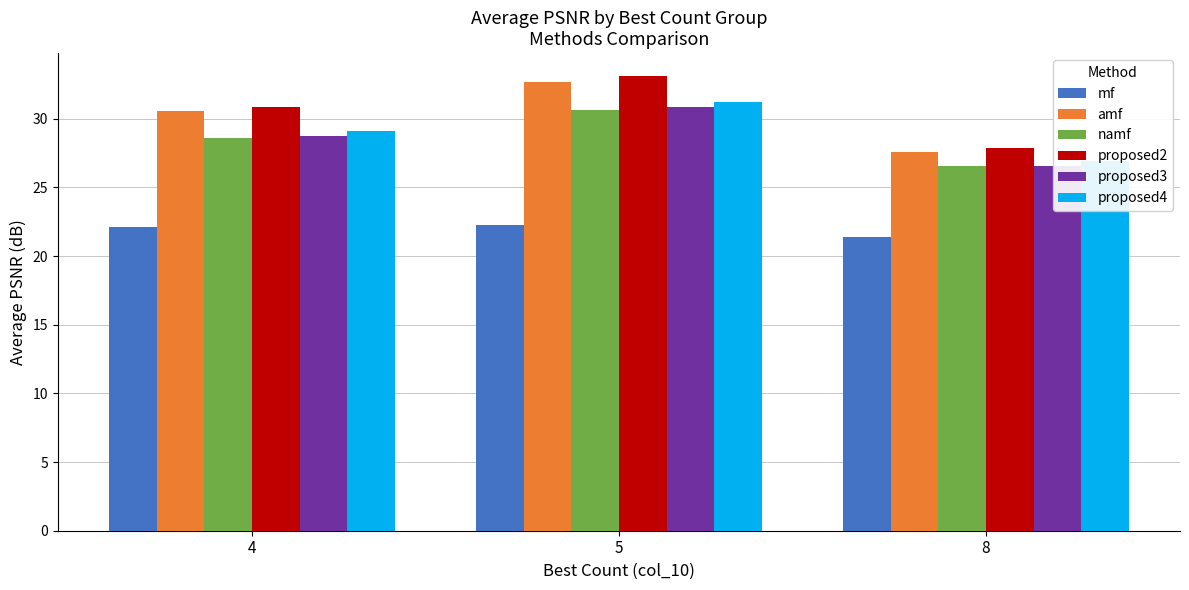

Rank the series by their maximum value, from lowest to highest.

mf, namf, proposed3, proposed4, amf, proposed2